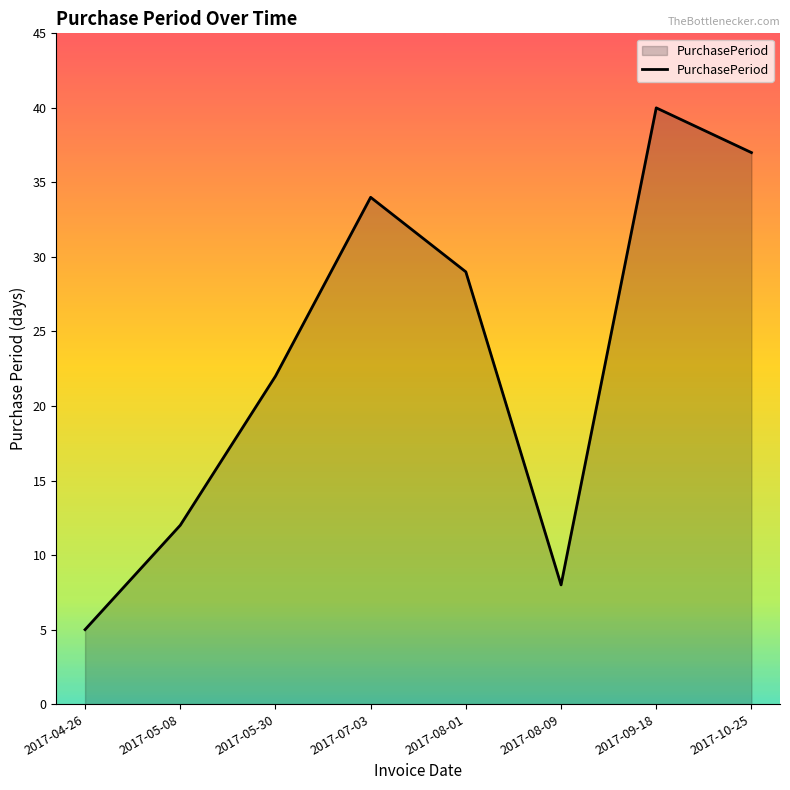

Rank the categories by value from lowest to highest.

2017-04-26, 2017-08-09, 2017-05-08, 2017-05-30, 2017-08-01, 2017-07-03, 2017-10-25, 2017-09-18